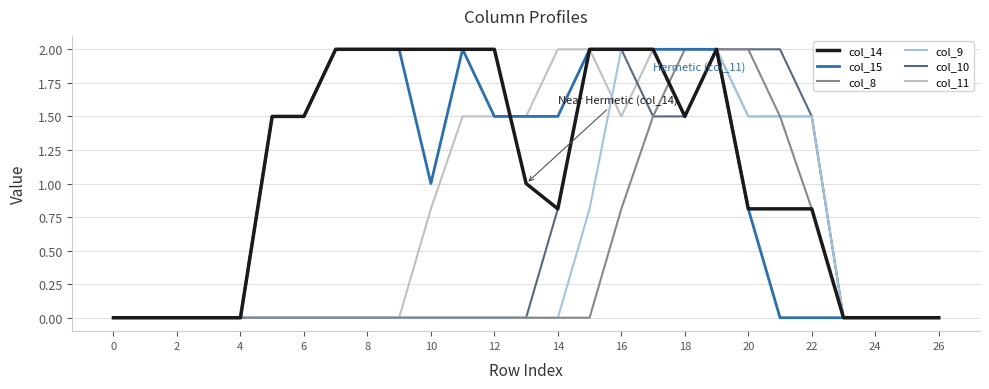

How many lines are shown in the chart?

6